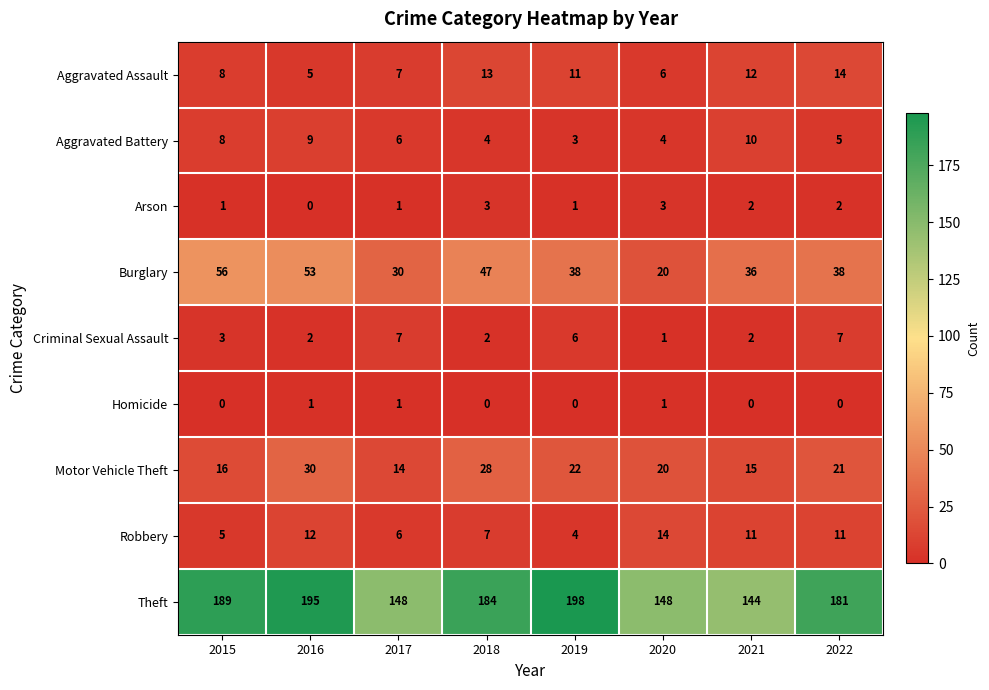

What is the approximate value of Motor Vehicle Theft at 2017, to the nearest 10?

10